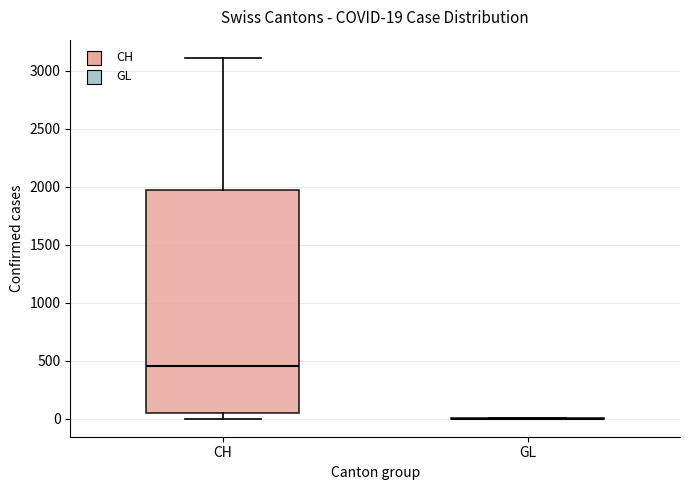

Which box is the tallest, from its lower edge to its upper edge?

CH